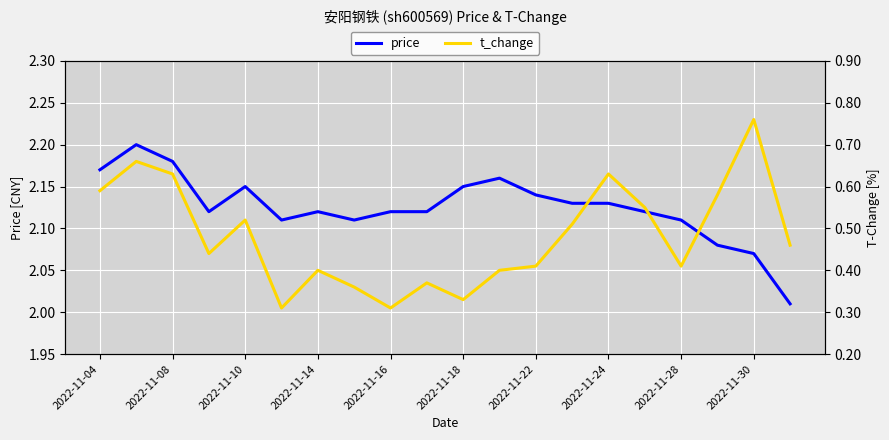

The value of price at 2022-11-04 is 3.3. True or false?

False